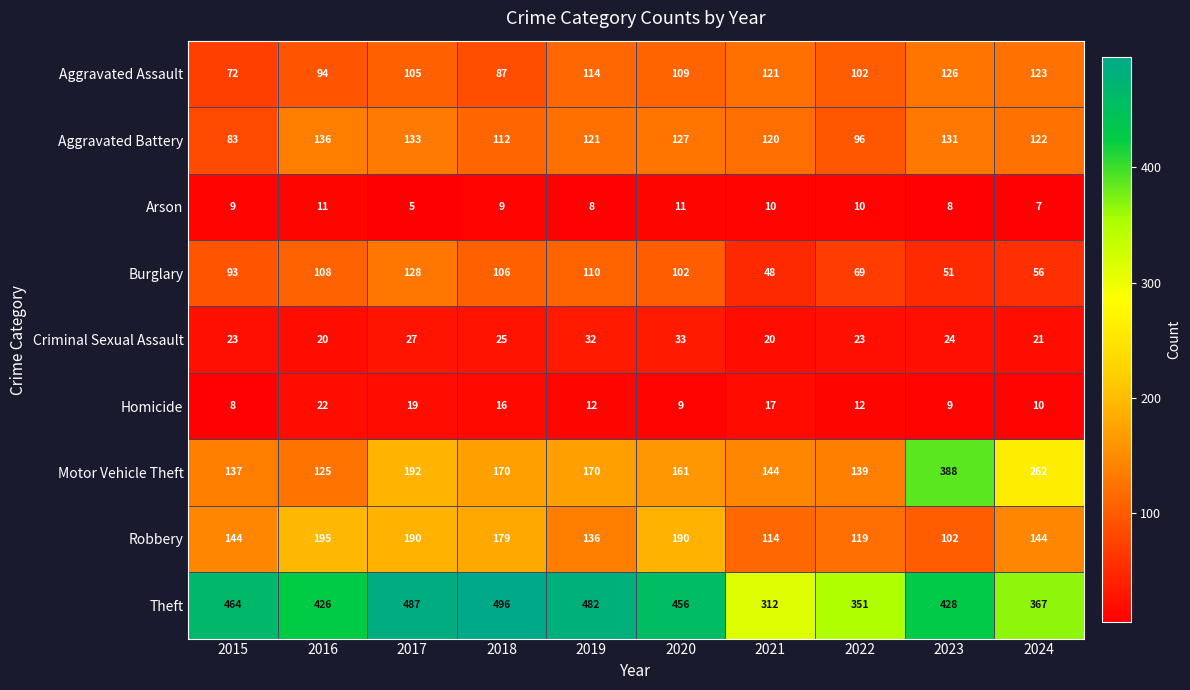

What is the difference between the highest and lowest values at 2020?

447